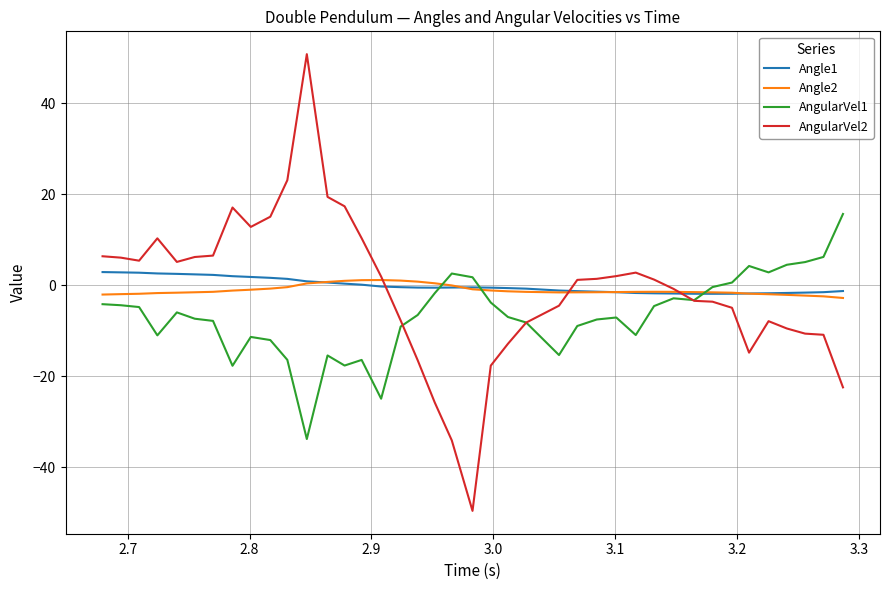

What is the minimum value shown in the chart?

-49.6